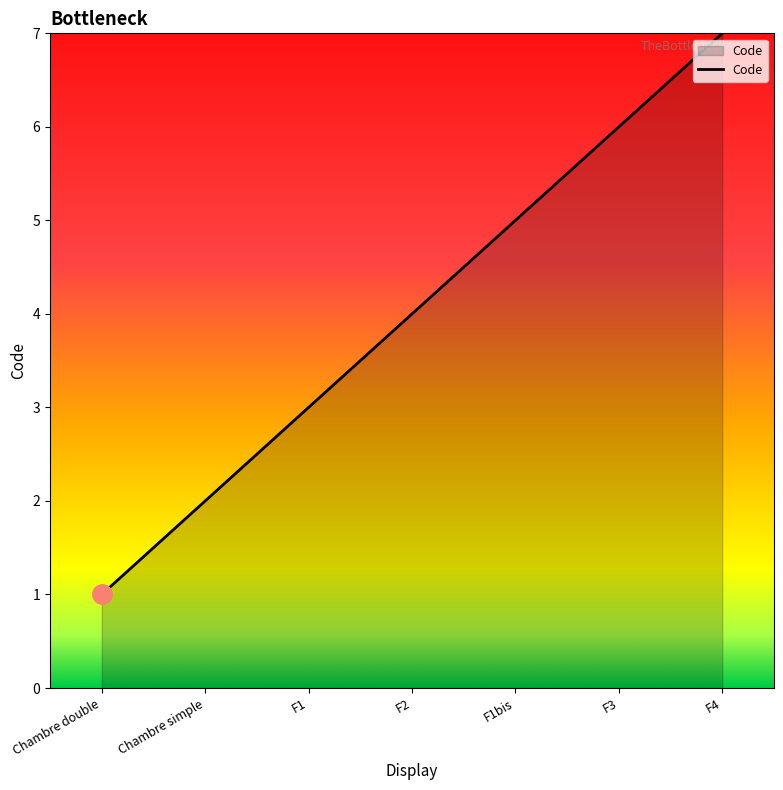

Reading right to left, extract all data points from this chart.

F4=7	F3=6	F1bis=5	F2=4	F1=3	Chambre simple=2	Chambre double=1